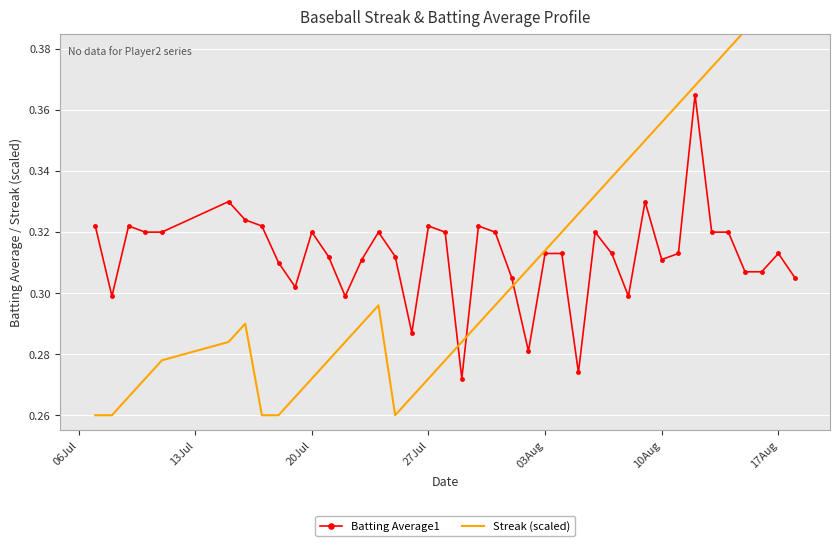

Count the Batting Average1 values in the range 0 to 1.

40